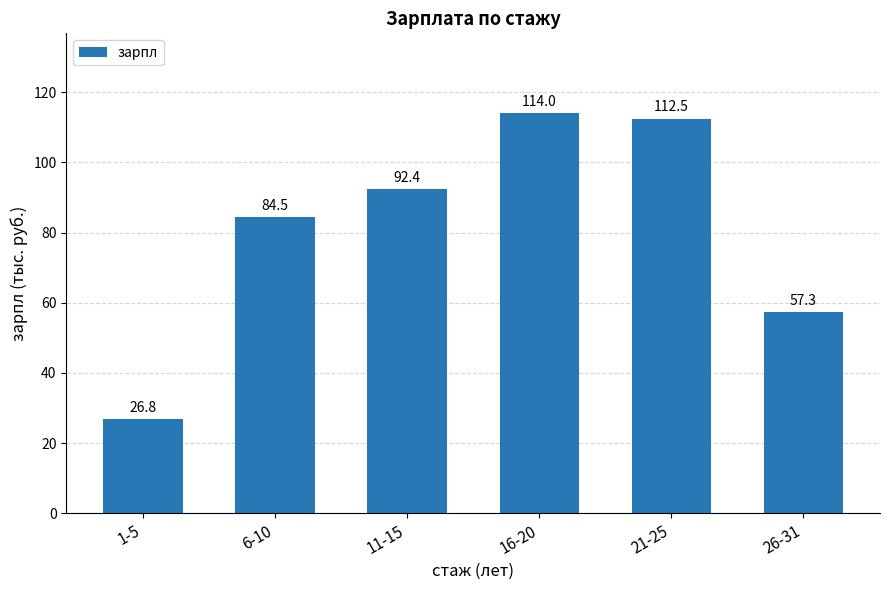

What is the maximum value shown in the chart?

114.0